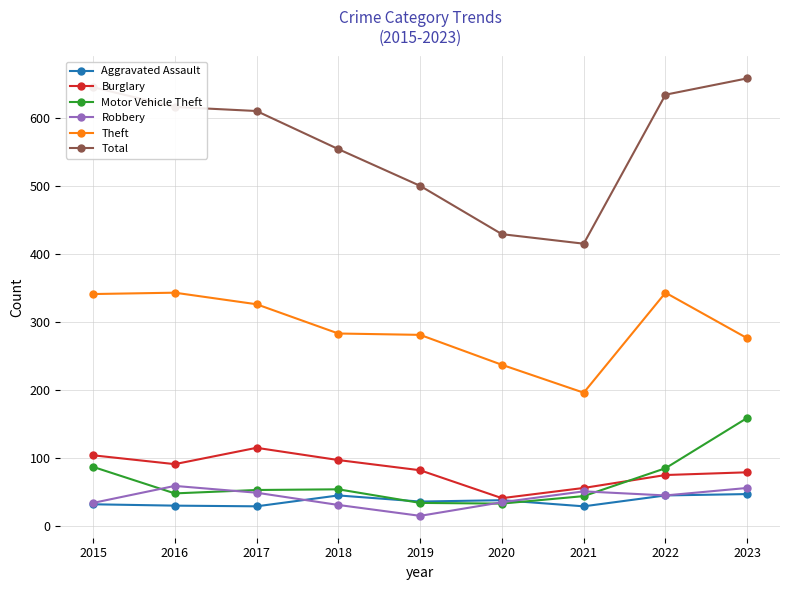

Which category has the lowest value across all series?

2019